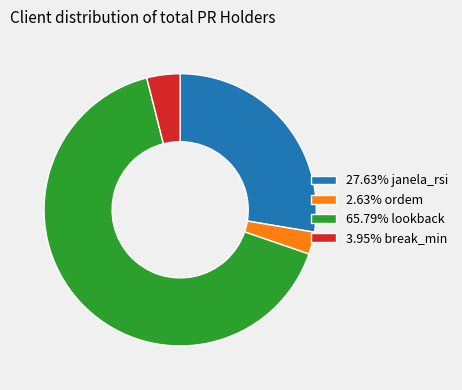

Combined, do 27.63% janela_rsi and 65.79% lookback account for over 50%?

Yes